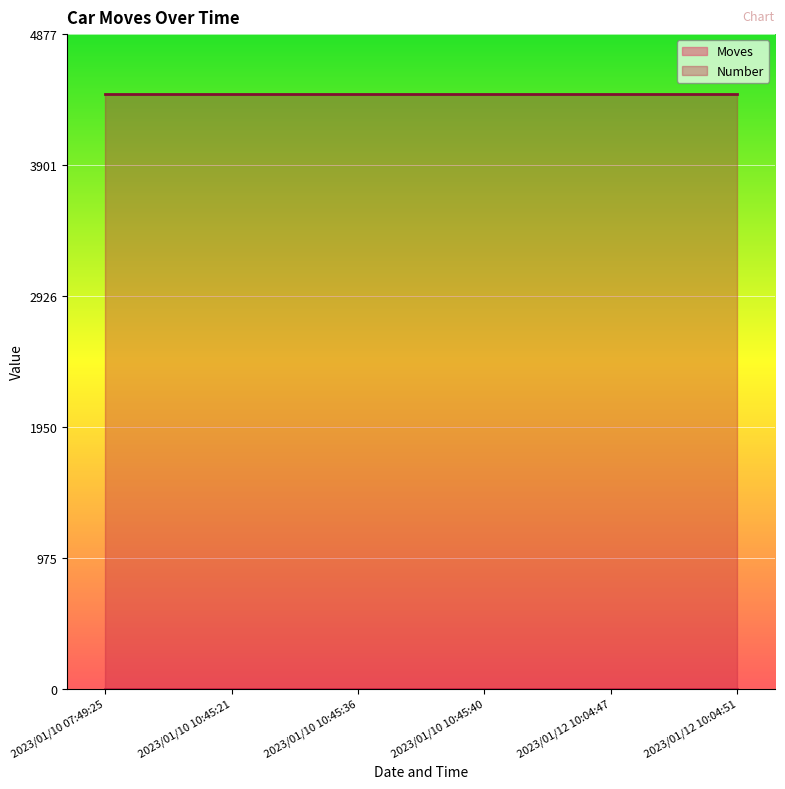

Which category has the lowest value in the Moves series?

2023/01/10 07:49:25